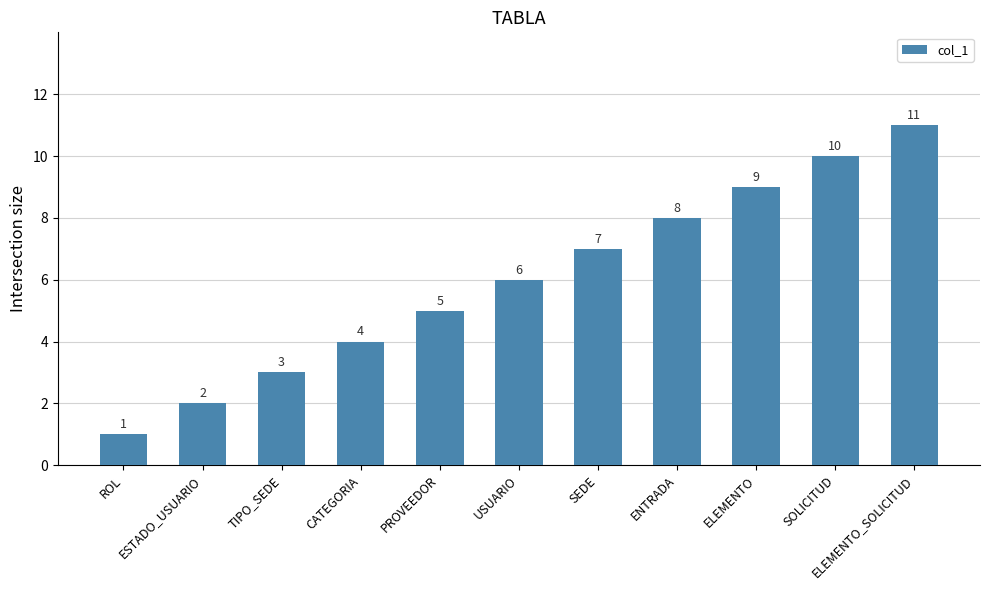

How many categories are shown in the chart?

11